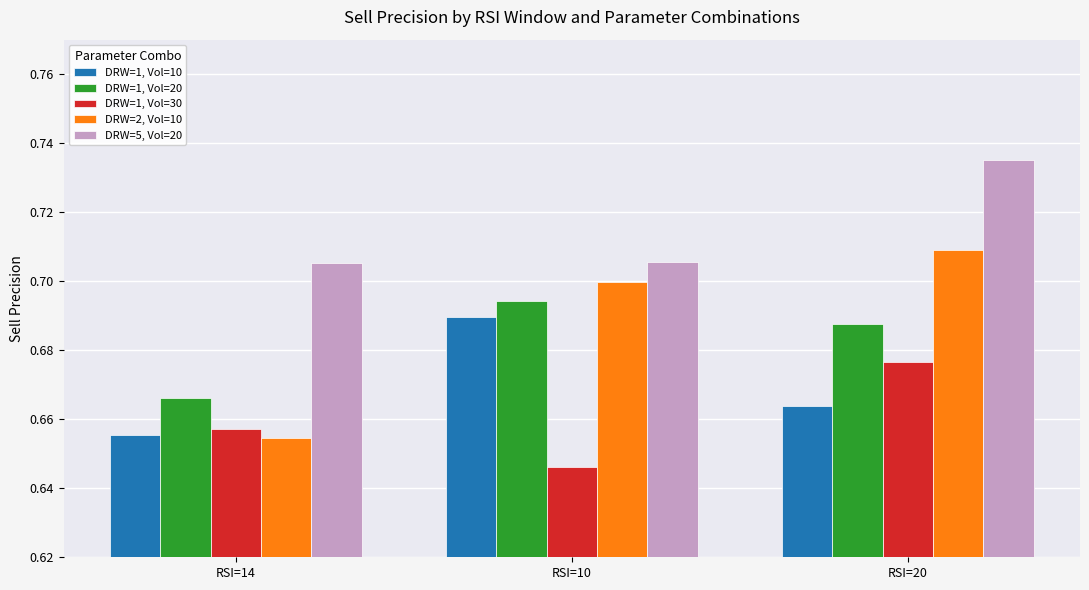

At which label is DRW=1, Vol=30 closest to 0?

RSI=10